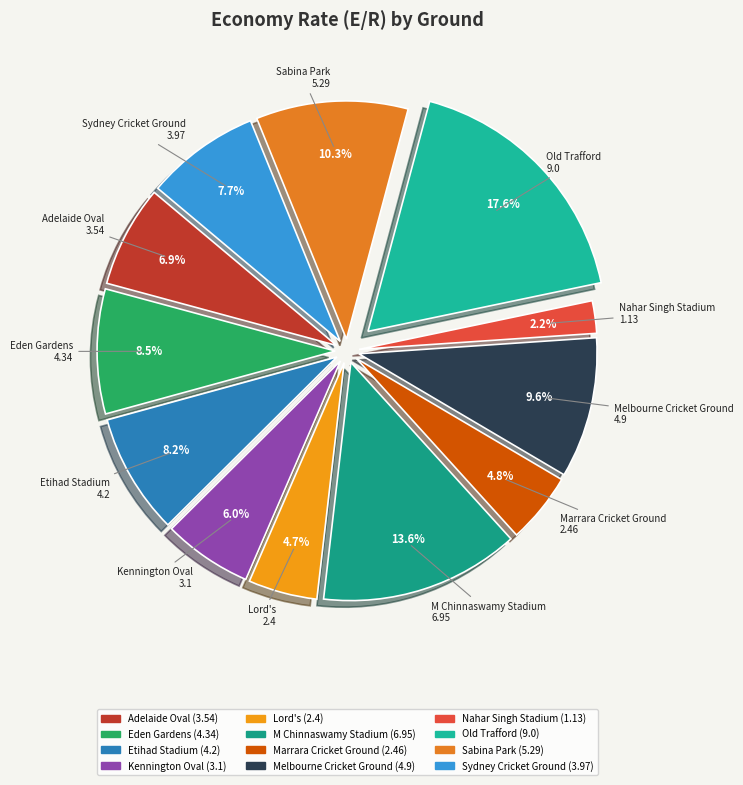

What portion of the pie excludes Sabina Park?

89.7%